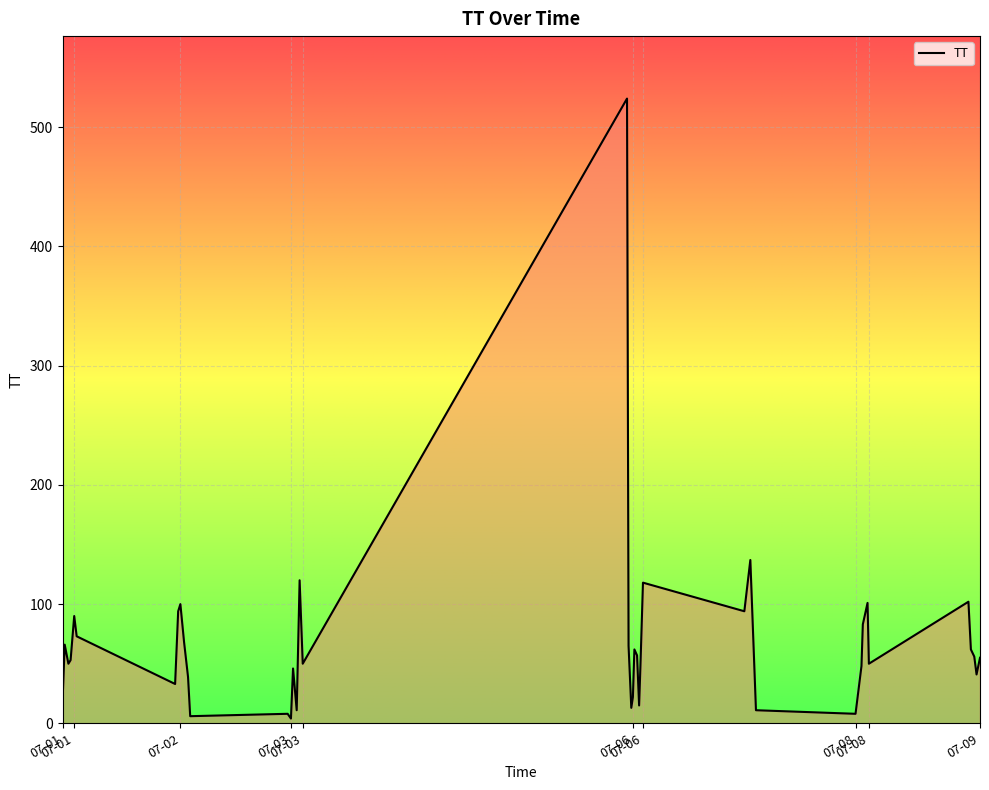

What is the difference between the maximum and minimum values?

520